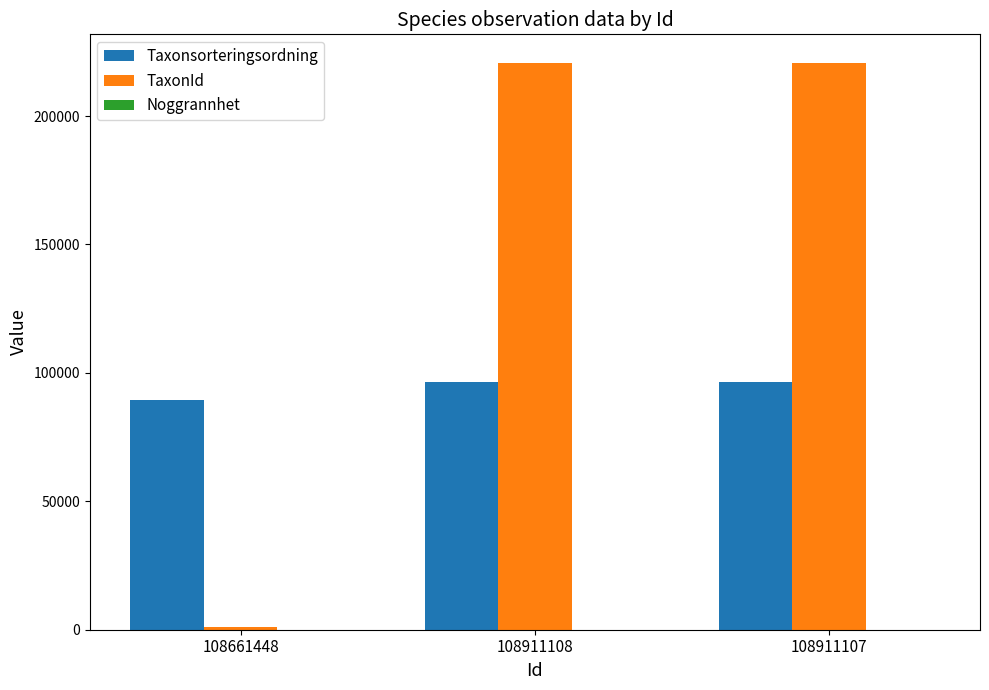

What is the sum of all TaxonId values?

442776